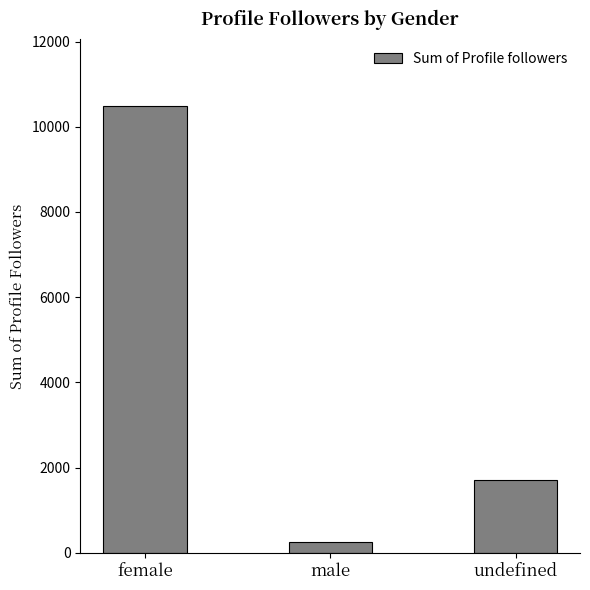

What is the maximum value shown in the chart?

10483